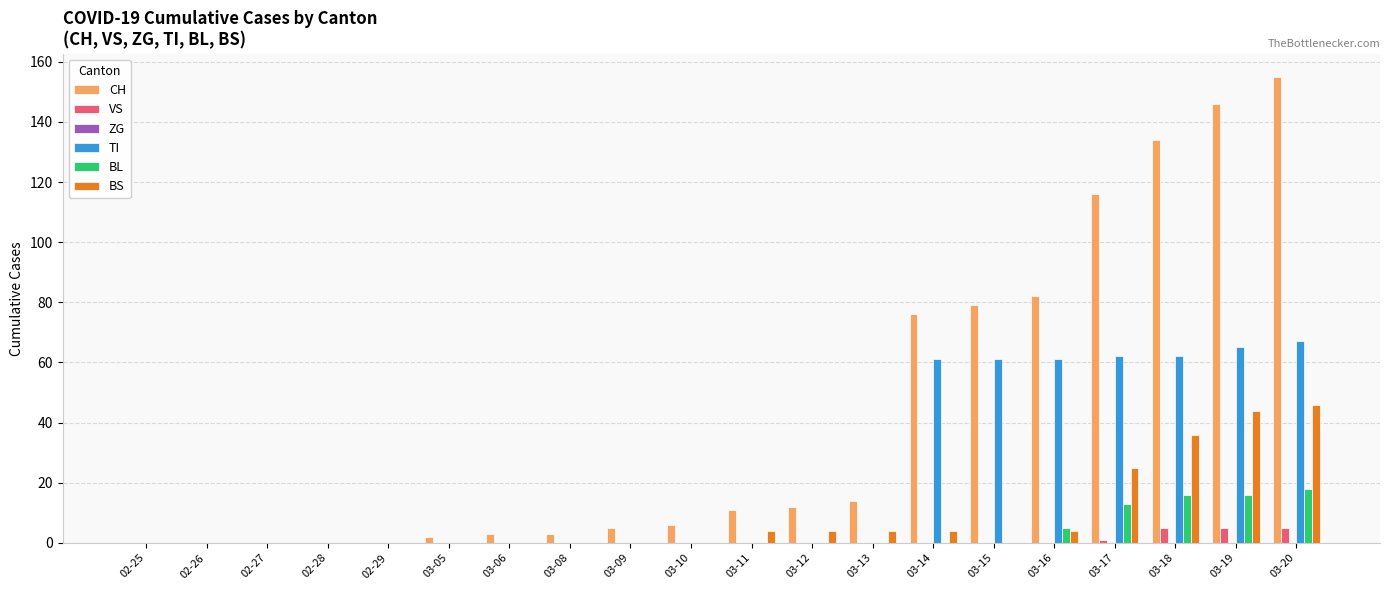

How many distinct data groups are displayed?

5